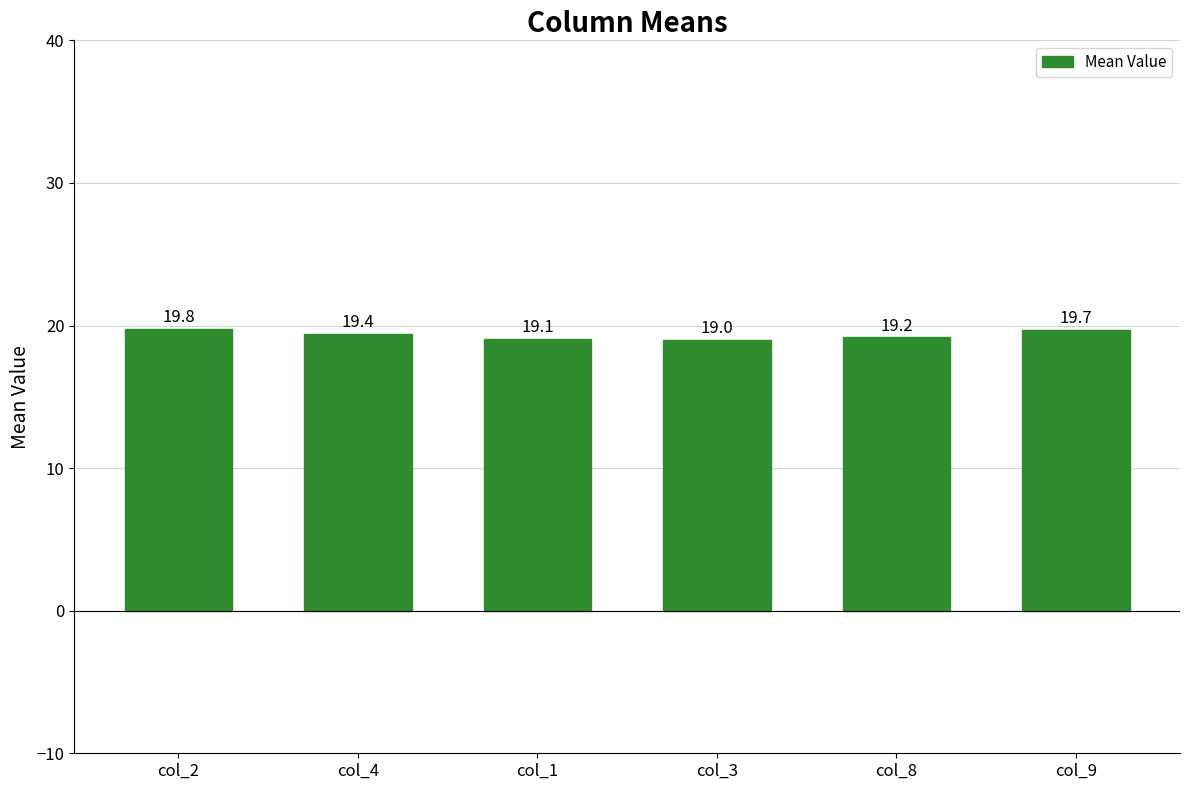

How many values exceed 19?

5